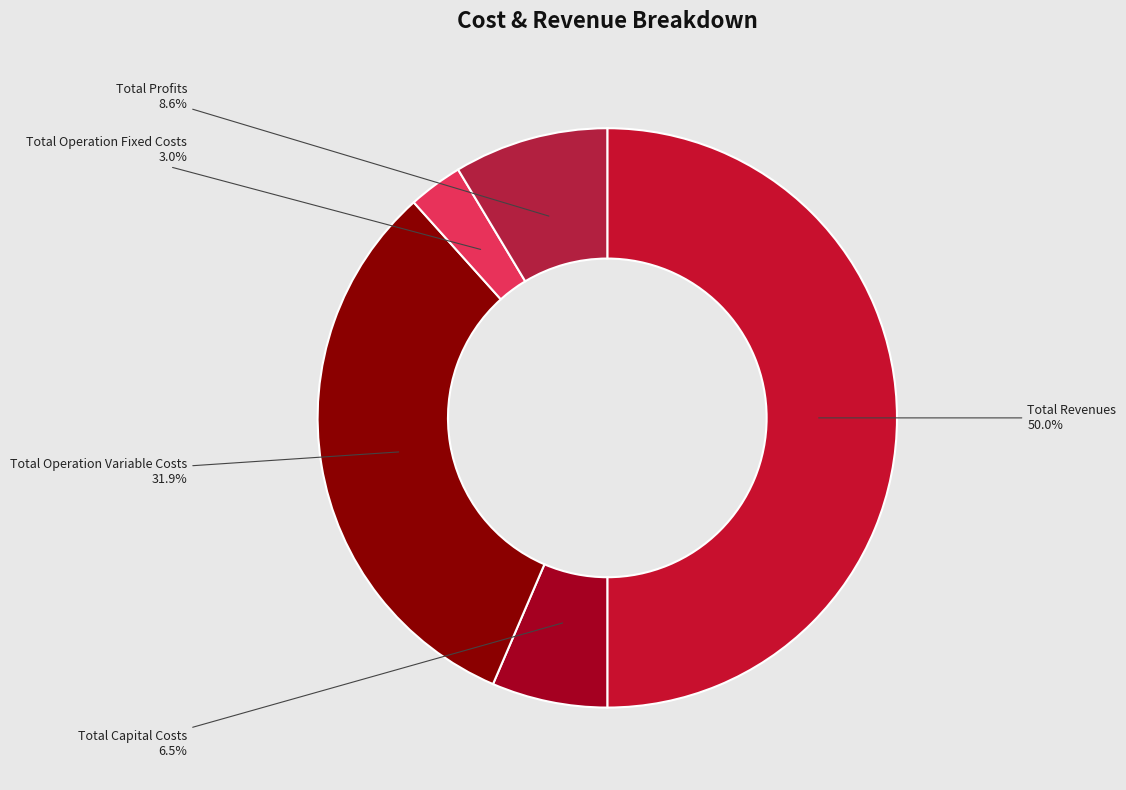

Rank the categories by value from highest to lowest.

Total Revenues, Total Operation Variable Costs, Total Profits, Total Capital Costs, Total Operation Fixed Costs